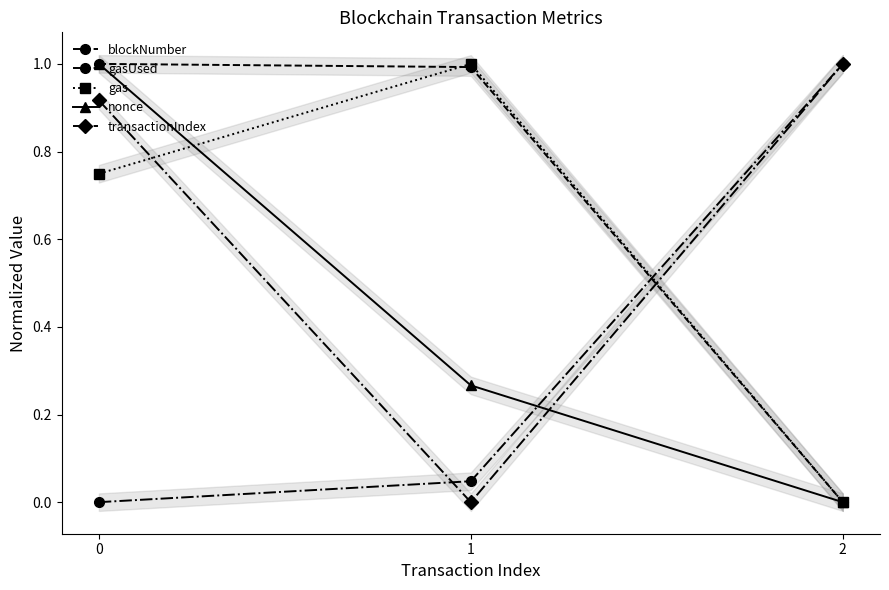

The value of gas at 1 is 1.0. True or false?

True